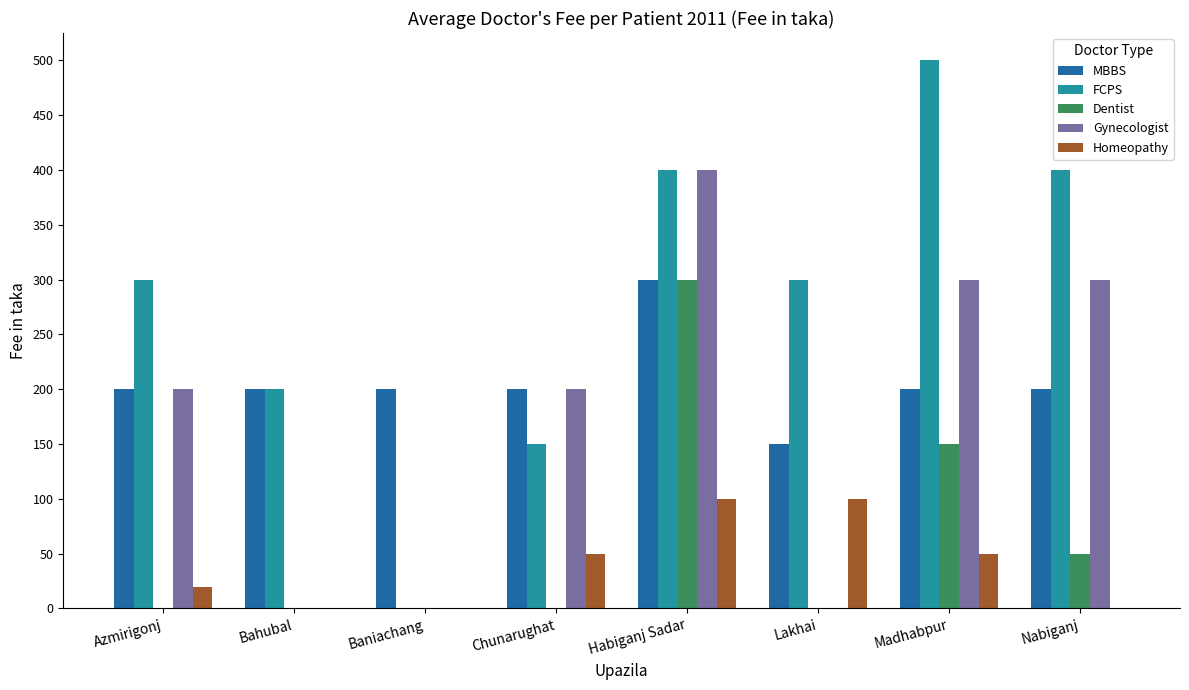

Between Azmirigonj and Habiganj Sadar, which series saw the biggest shift?

Dentist